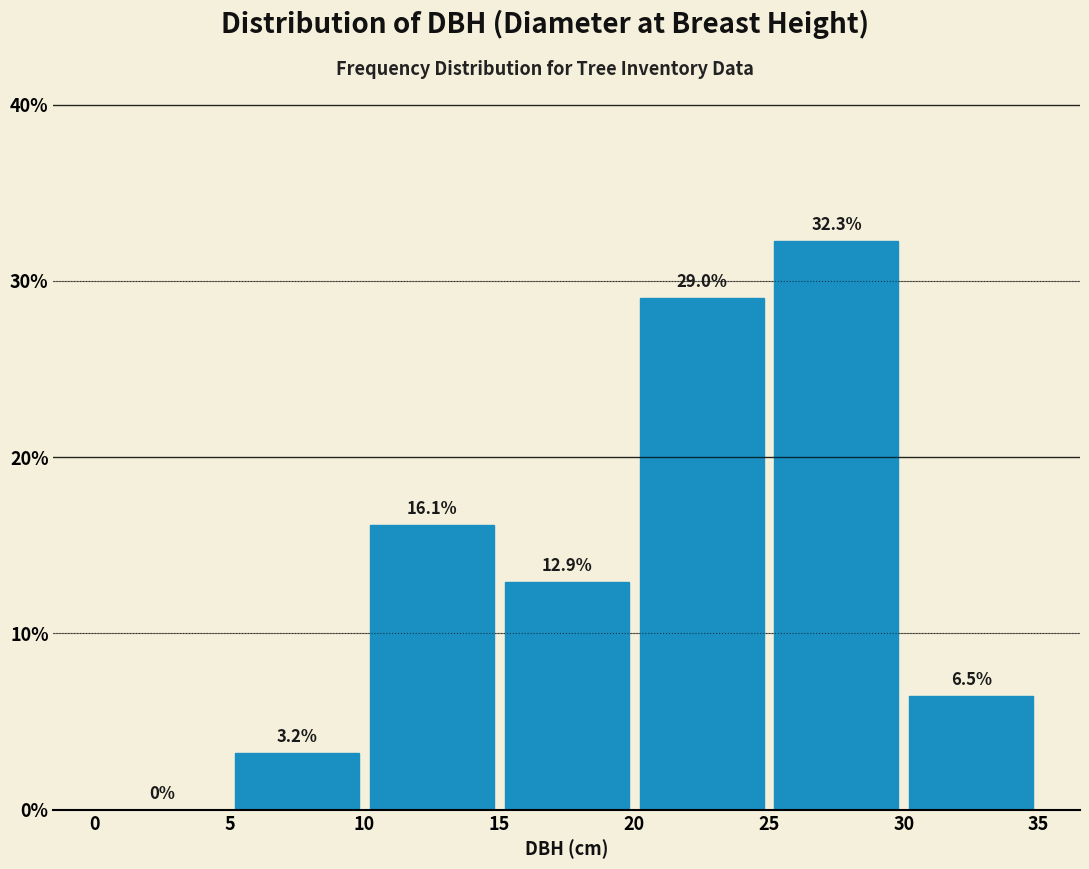

Reading left to right, transcribe this chart: for each bar, give the range it covers on the x-axis and its height.

0 to 5: 0.0
5 to 10: 3.2
10 to 15: 16.1
15 to 20: 12.9
20 to 25: 29.0
25 to 30: 32.3
30 to 35: 6.5